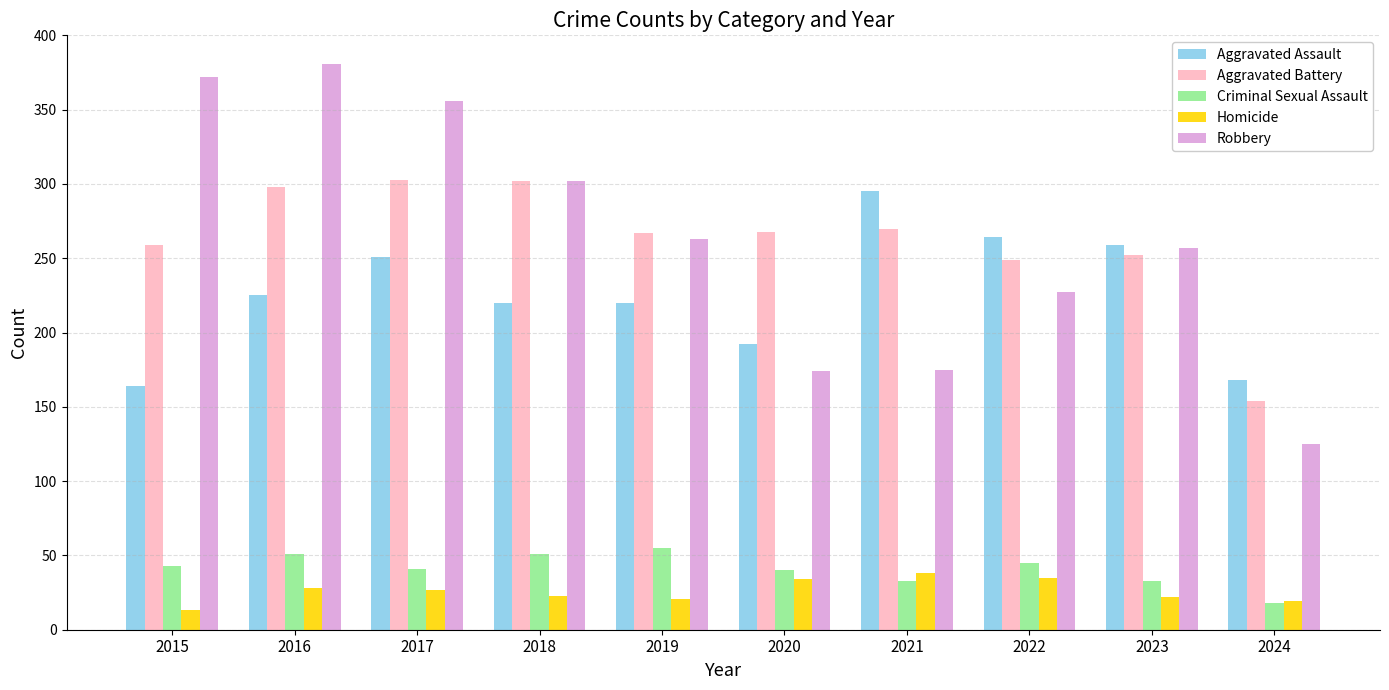

What are all the series names shown in the legend?

Aggravated Assault, Aggravated Battery, Criminal Sexual Assault, Homicide, Robbery